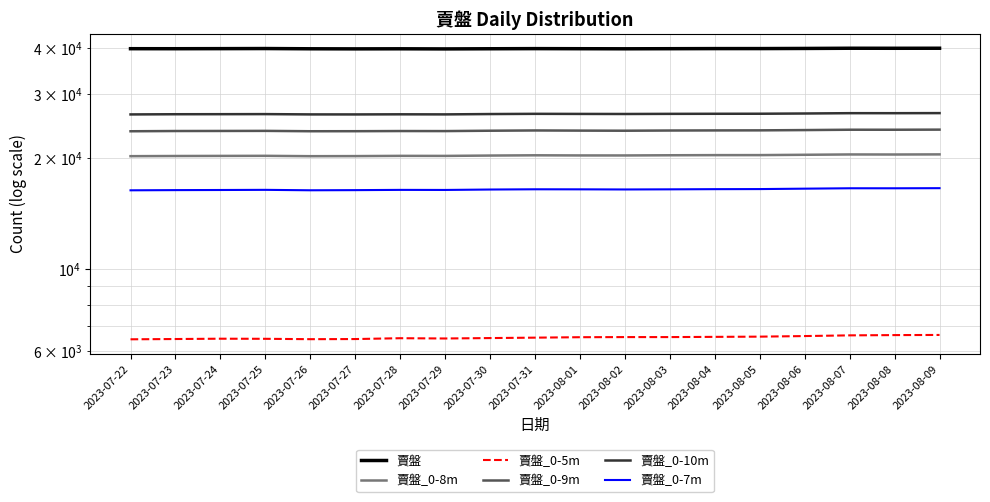

What is the sum of all 賣盤 values?

755795